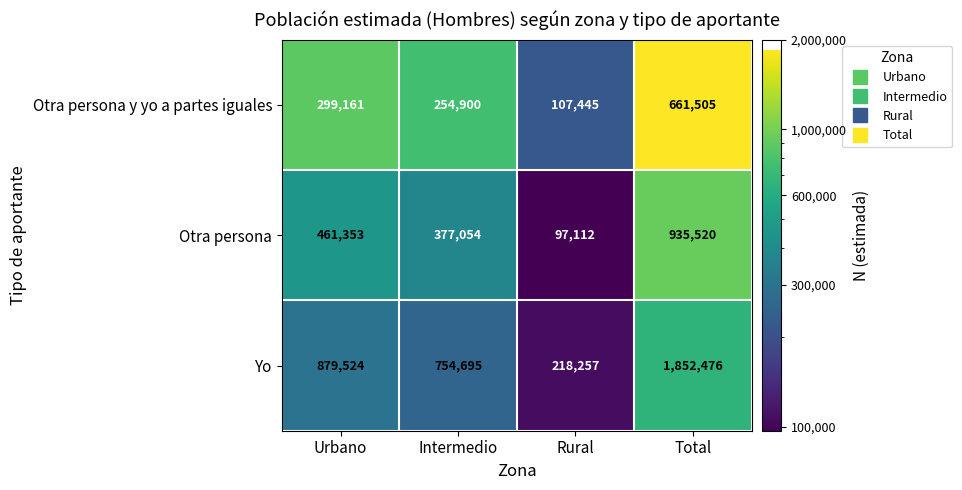

Rank the categories by Otra persona value from lowest to highest.

Rural, Intermedio, Urbano, Total